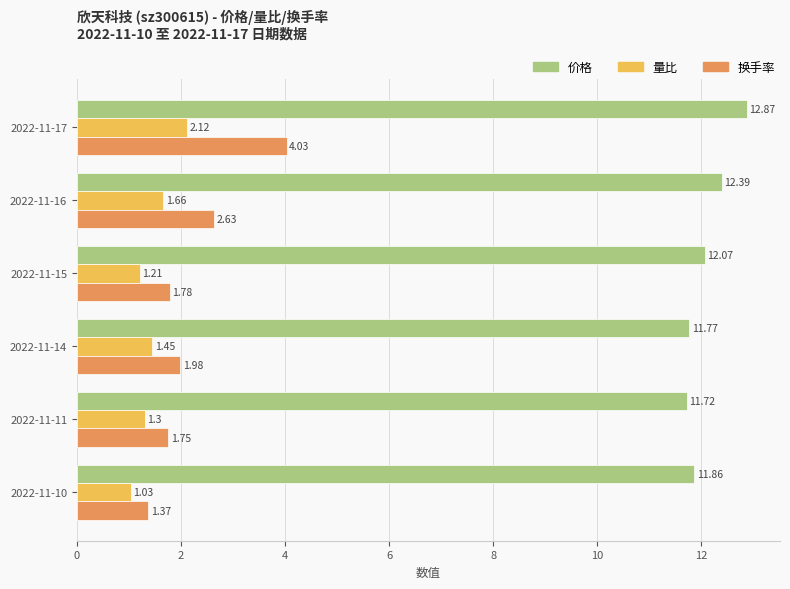

What is the sum of the 价格 values at 2022-11-15 and 2022-11-11?

23.8